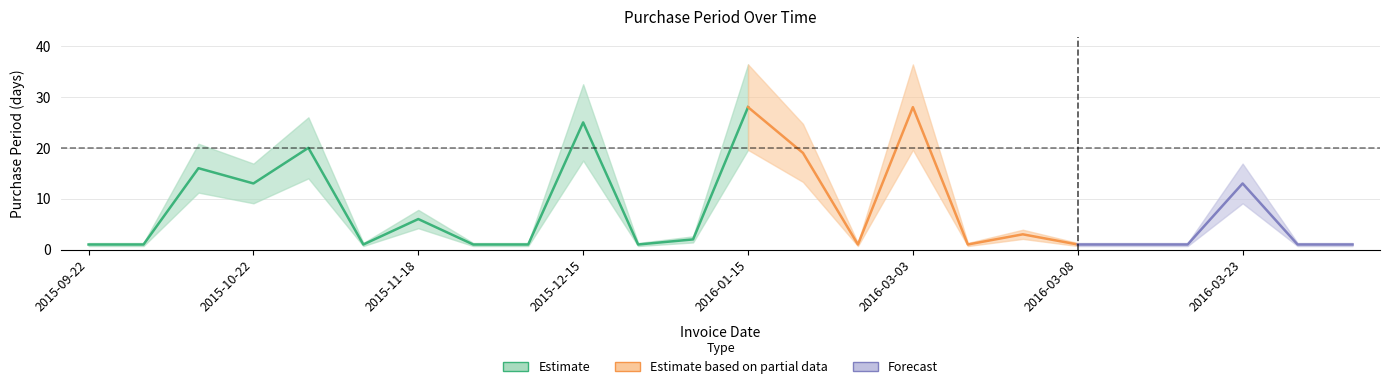

Does the chart have visible grid lines?

Yes